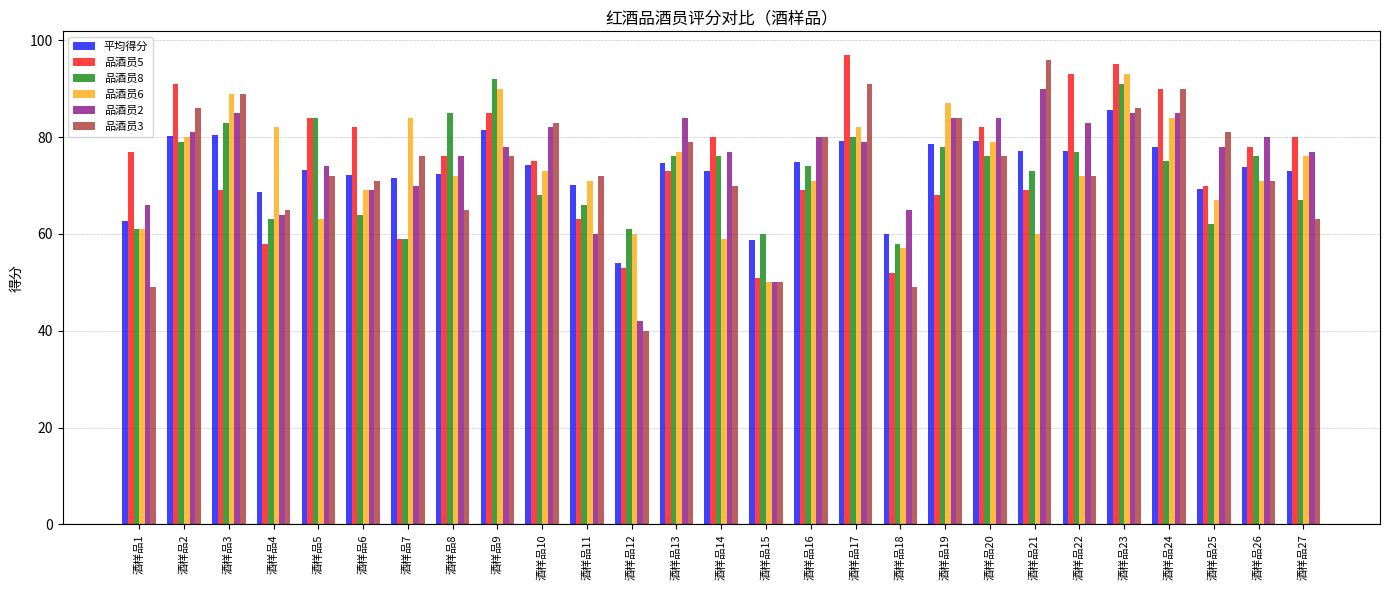

True or false: 品酒员2 has a value of 80.0 at 酒样品16.

True